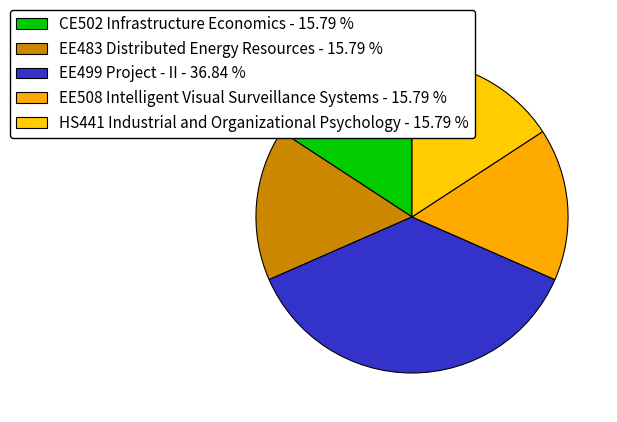

To the nearest percent, what is the difference between the largest and smallest slice percentages?

21%